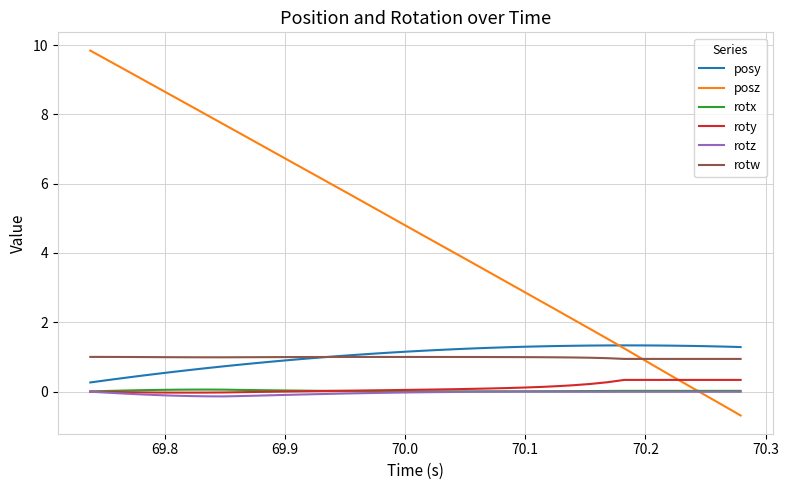

Which series has the largest total across all categories?

posz